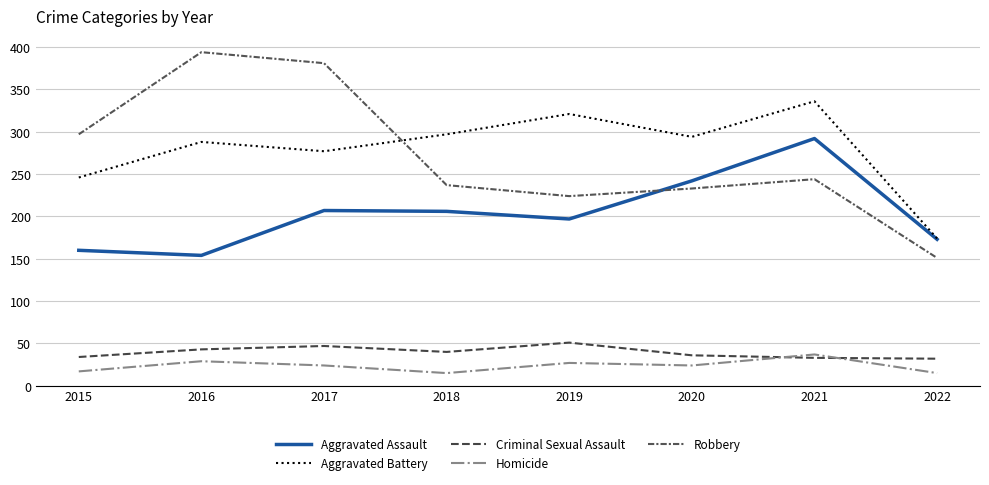

Is it true that Robbery equals 85 at 2018?

False